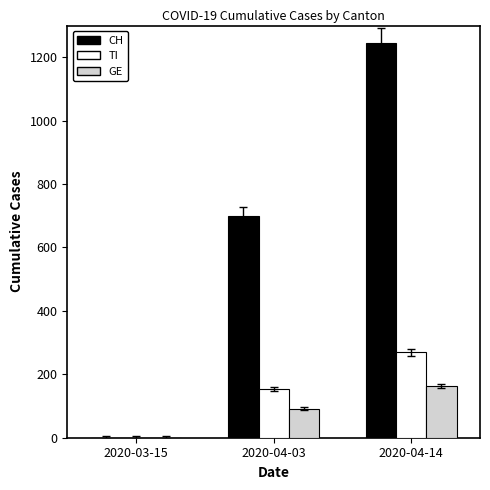

The GE series shows 162 at 2020-04-14. True or false?

True